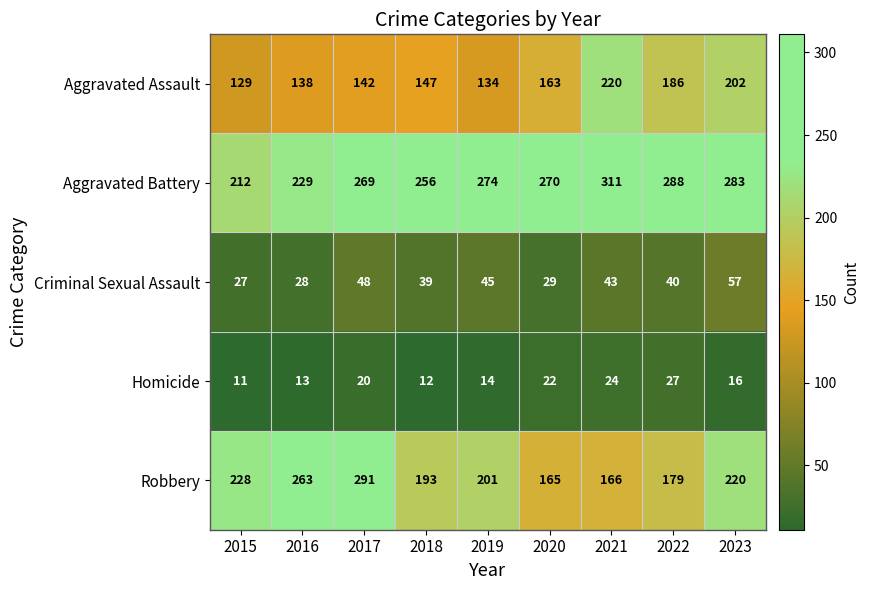

Count the number of categories in the chart.

9